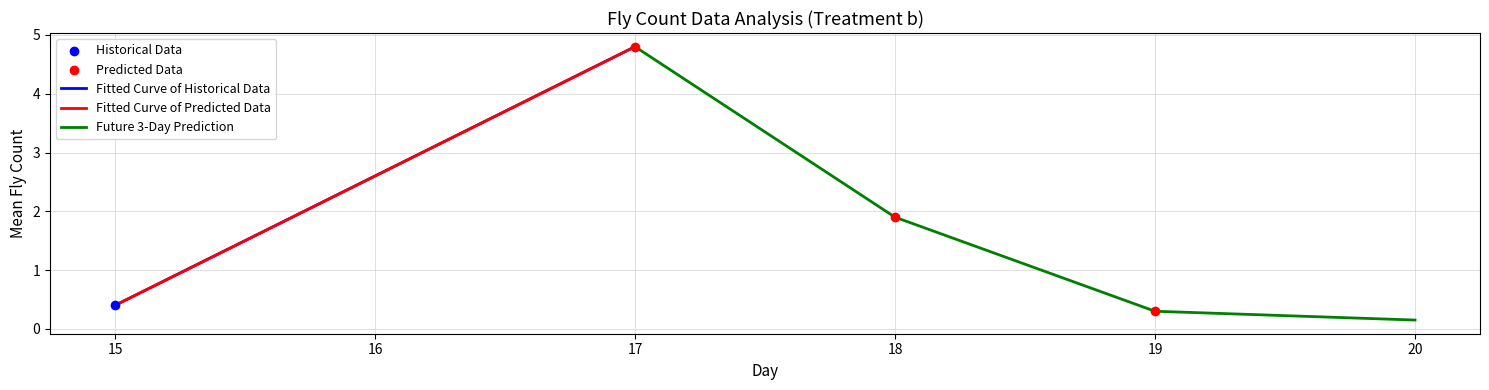

Where does the Future 3-Day Prediction series first go above 1?

17